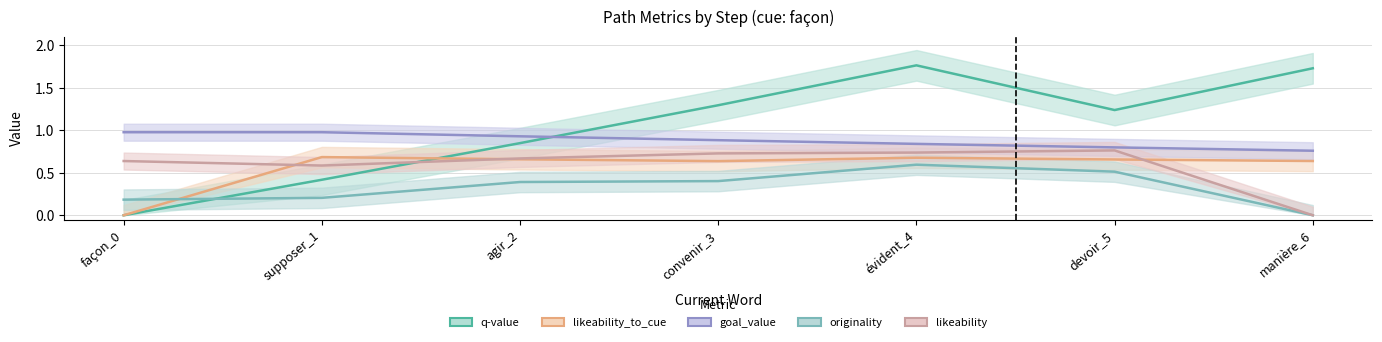

How many times do likeability_to_cue and likeability cross each other?

3